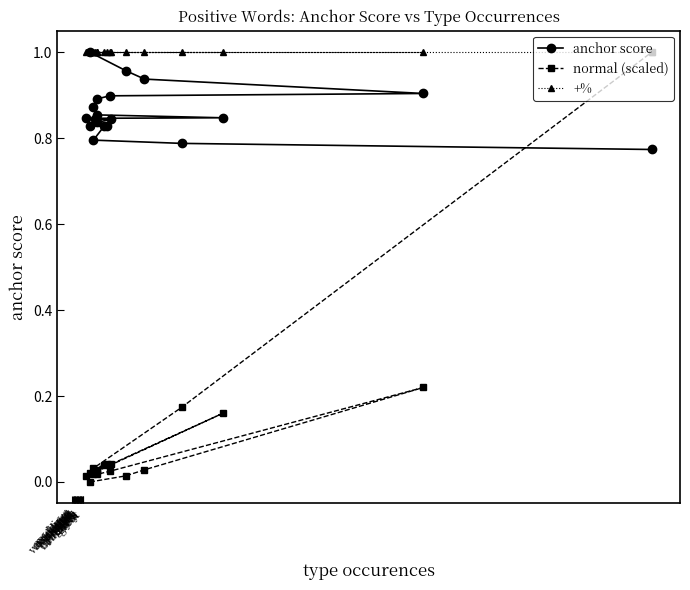

Rank the series by their average value, from lowest to highest.

normal (scaled), anchor score, +%